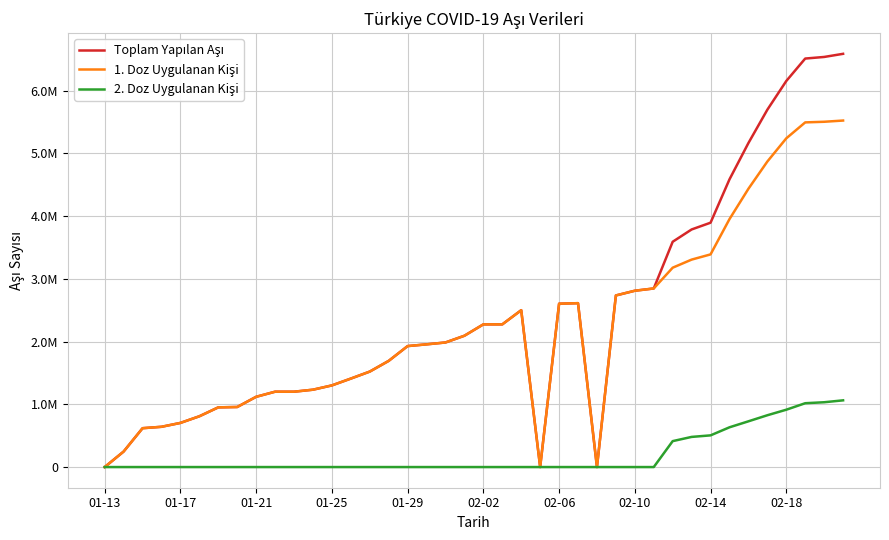

True or false: Toplam Yapılan Aşı and 2. Doz Uygulanan Kişi cross at least once.

False